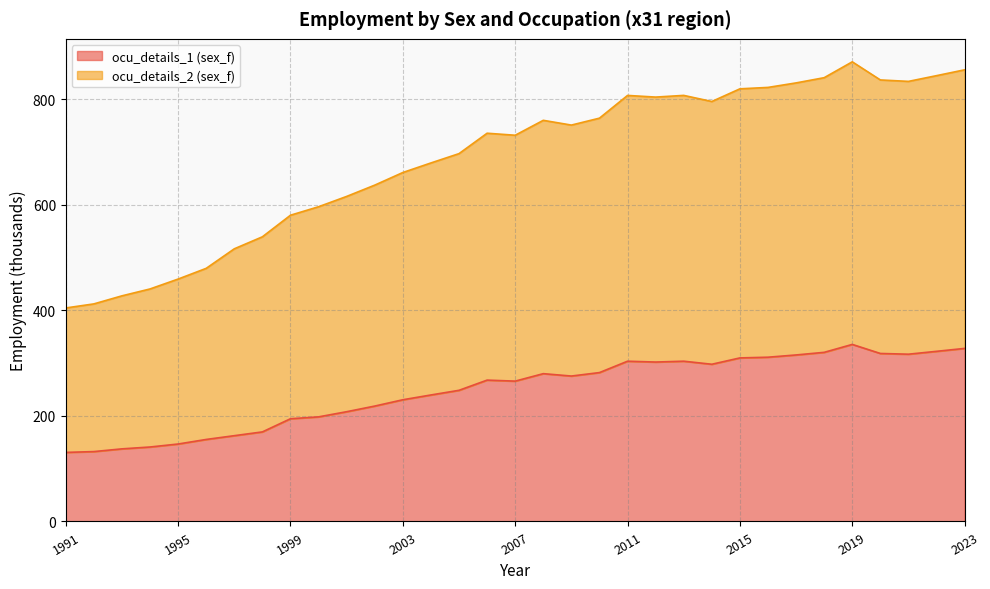

What is the maximum value shown in the chart?

871.0